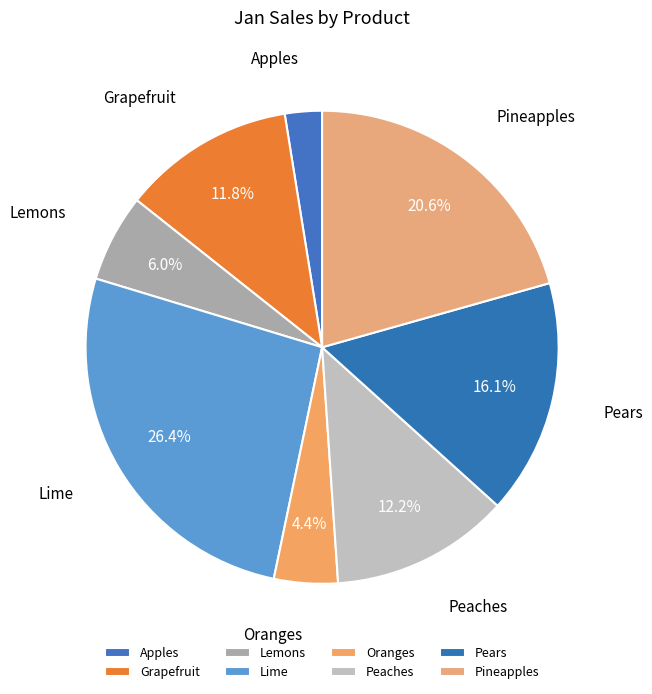

To the nearest percent, what is the difference between the Pears and Apples slice percentages?

14%